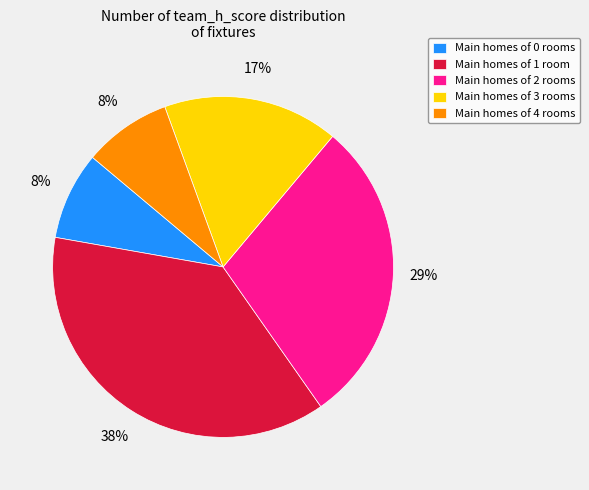

How many slices are in this pie chart?

5